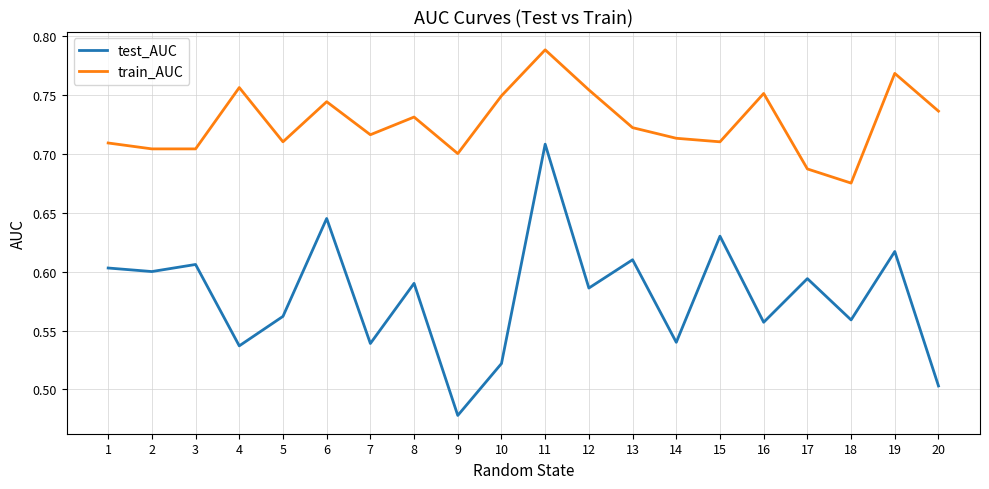

True or false: train_AUC and test_AUC cross at least once.

False